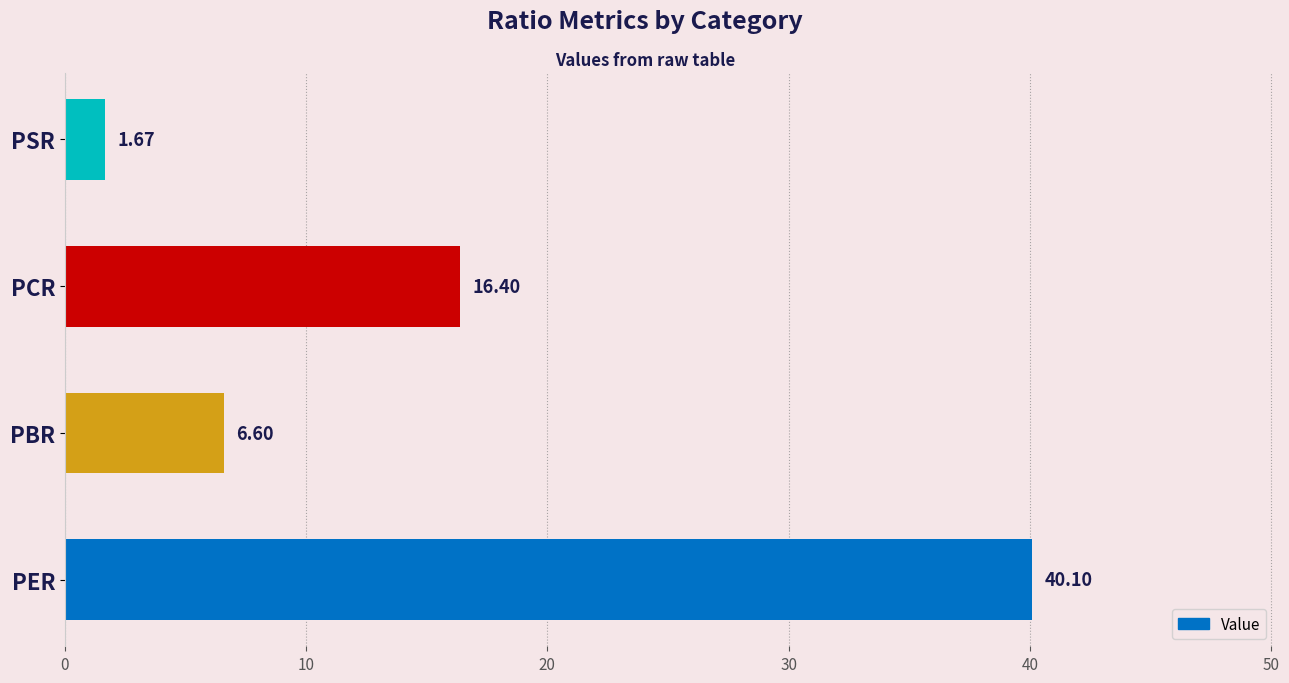

How many values exceed 16?

2